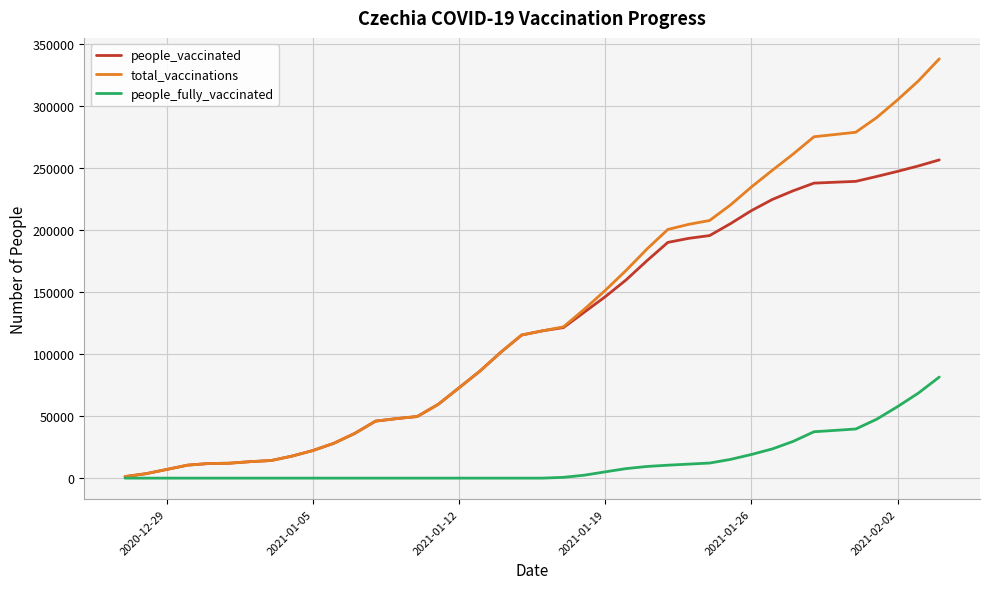

Which series has the widest spread of values?

total_vaccinations